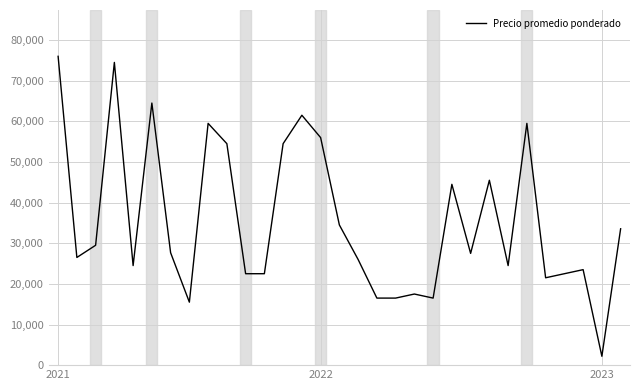

What is the difference between the maximum and minimum values?

73819